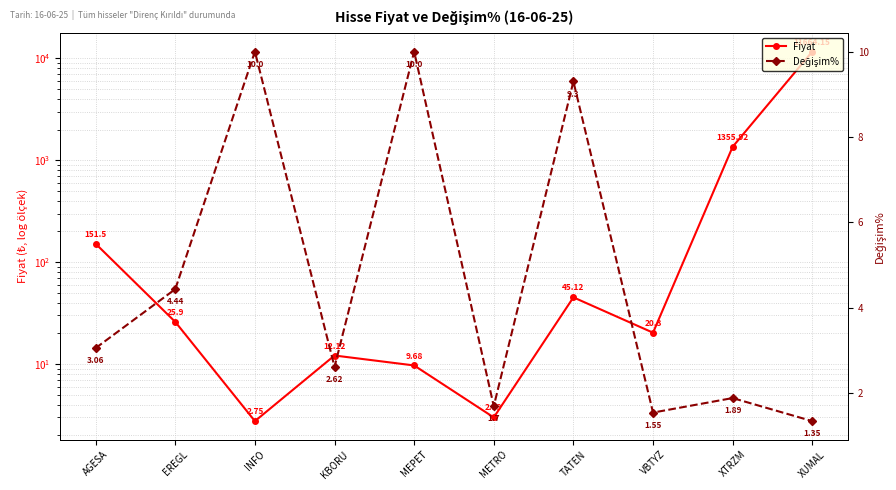

What is the difference between the second highest and minimum values in the Değişim% series?

8.7